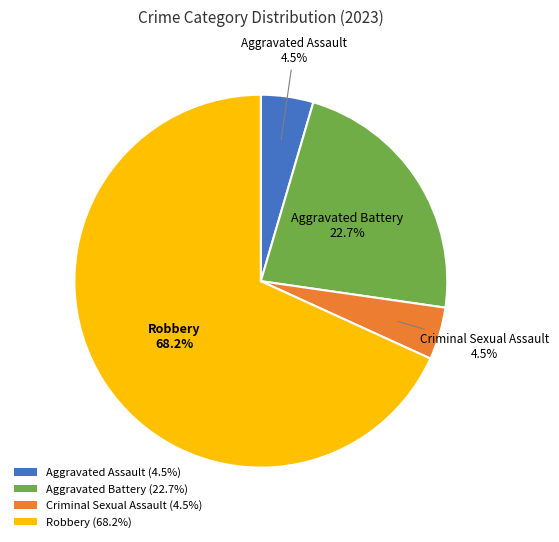

Combined, do Aggravated Assault (4.5%) and Criminal Sexual Assault (4.5%) account for over 50%?

No